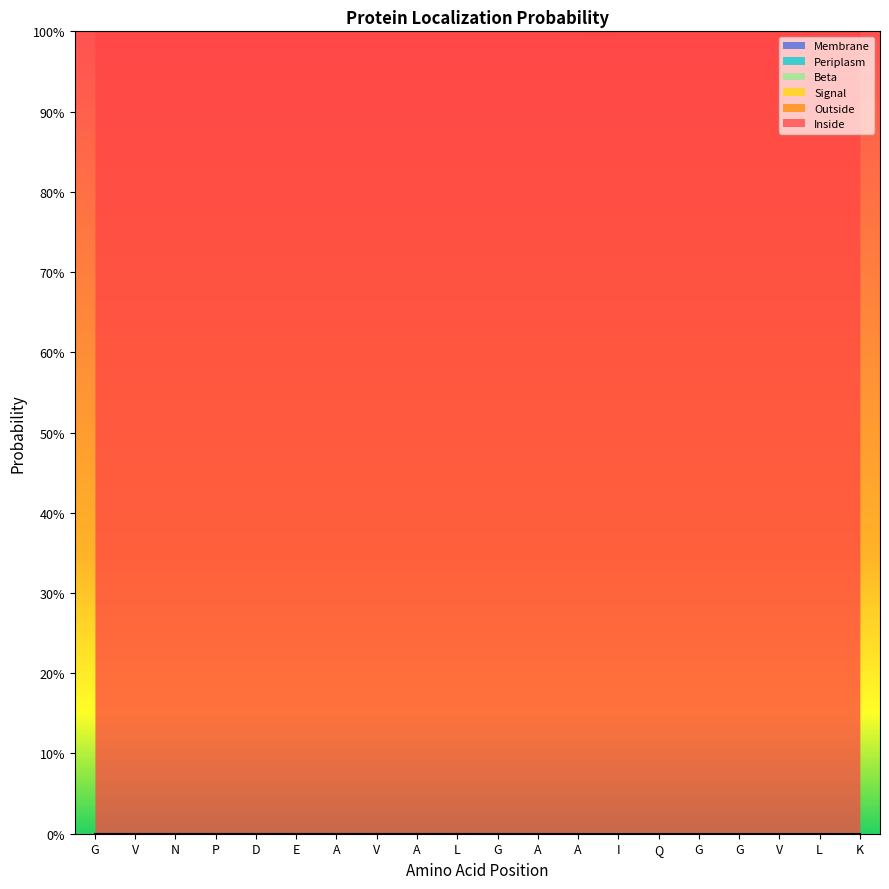

At which category does the chart reach its minimum across all series?

G